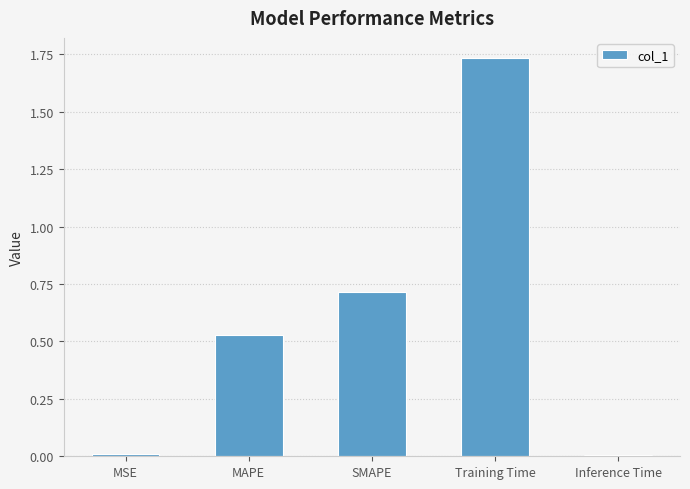

What is the label of the 4th bar from the right?

MAPE